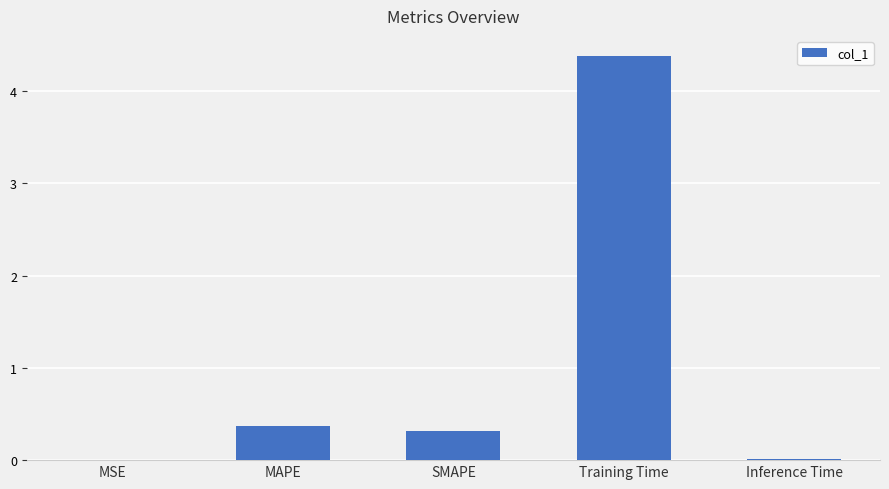

What is the greatest value displayed?

4.4